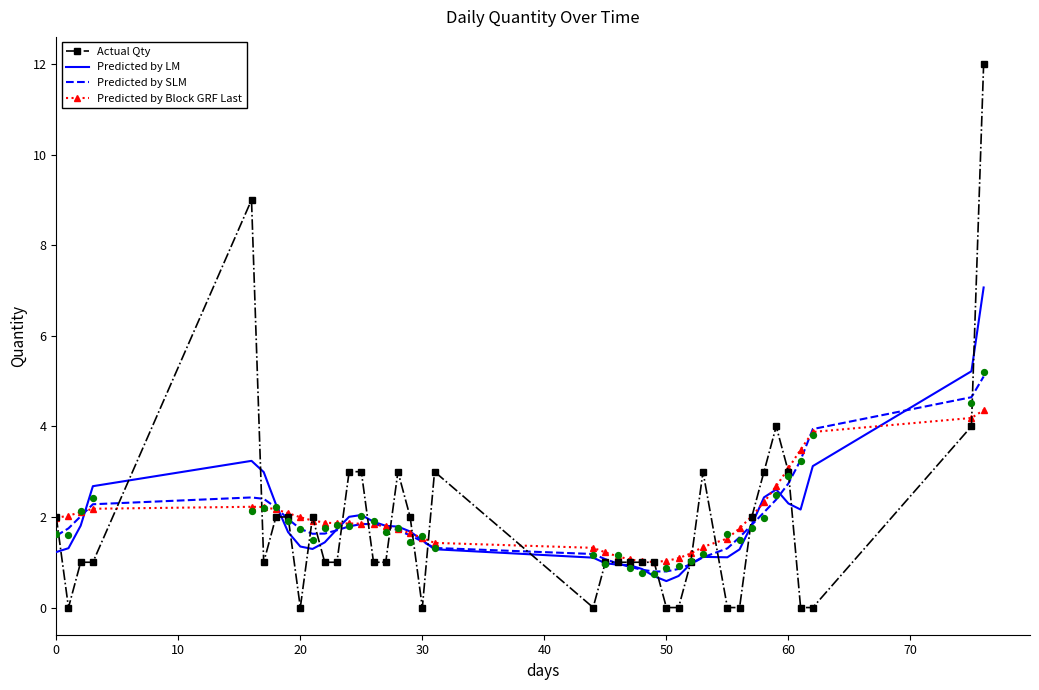

Which series reaches the maximum Y coordinate?

Actual Qty